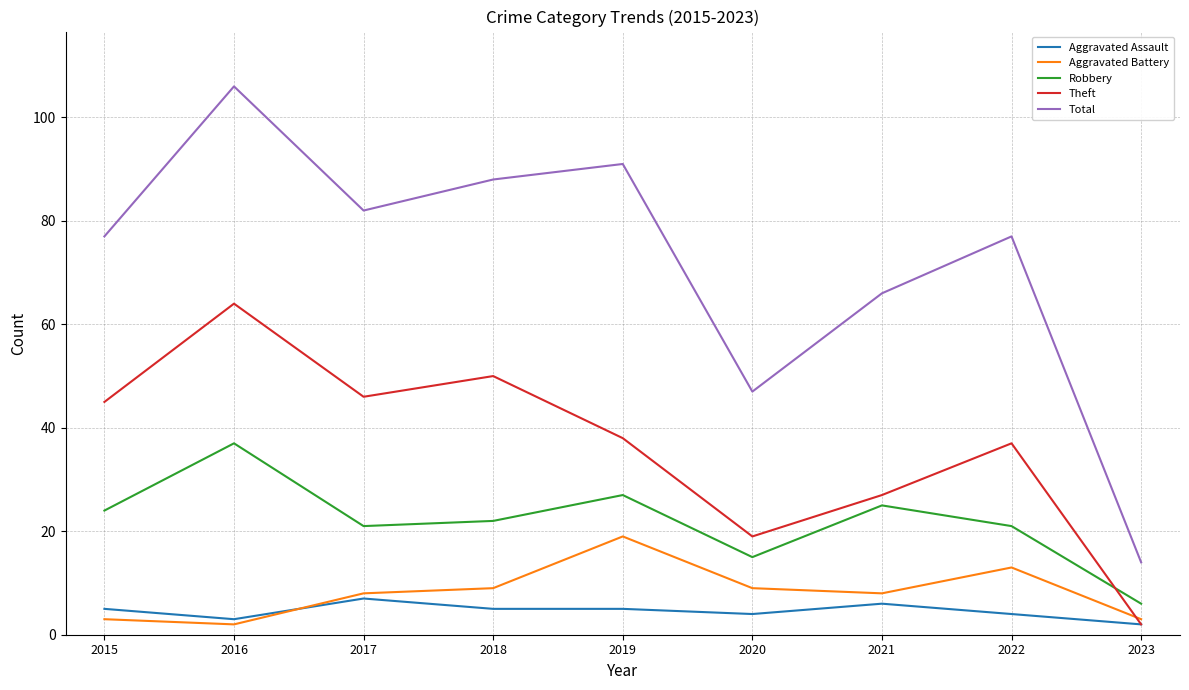

How many interior local peaks does the Total series have?

3